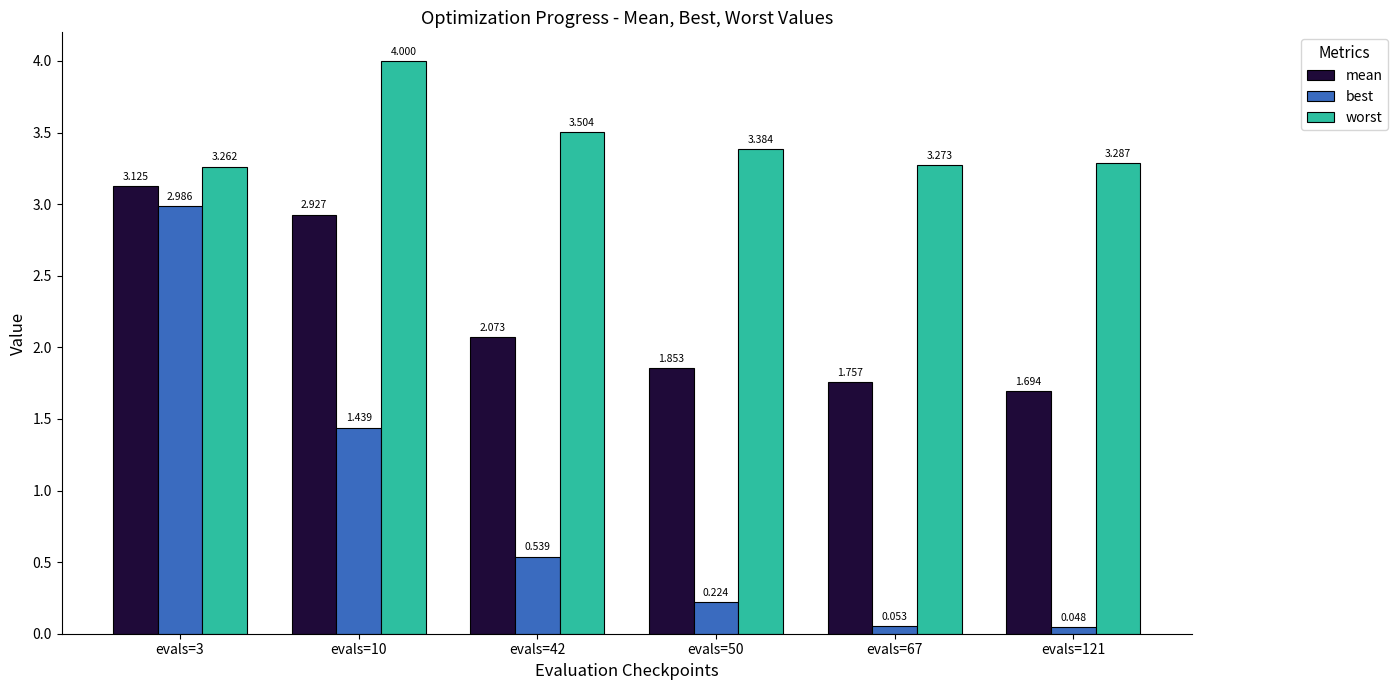

Rank the series by their maximum value, from lowest to highest.

best, mean, worst